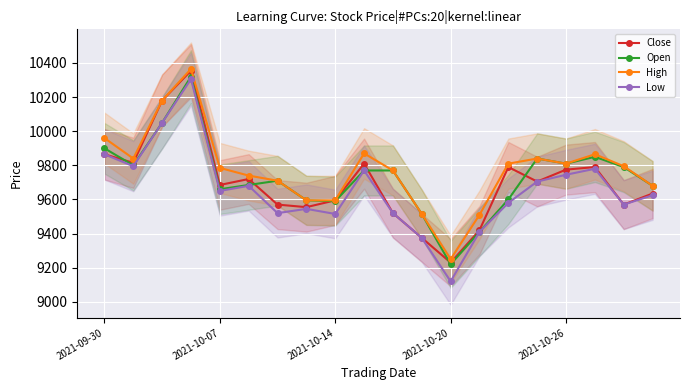

What are all the series names shown in the legend?

Close, Open, High, Low